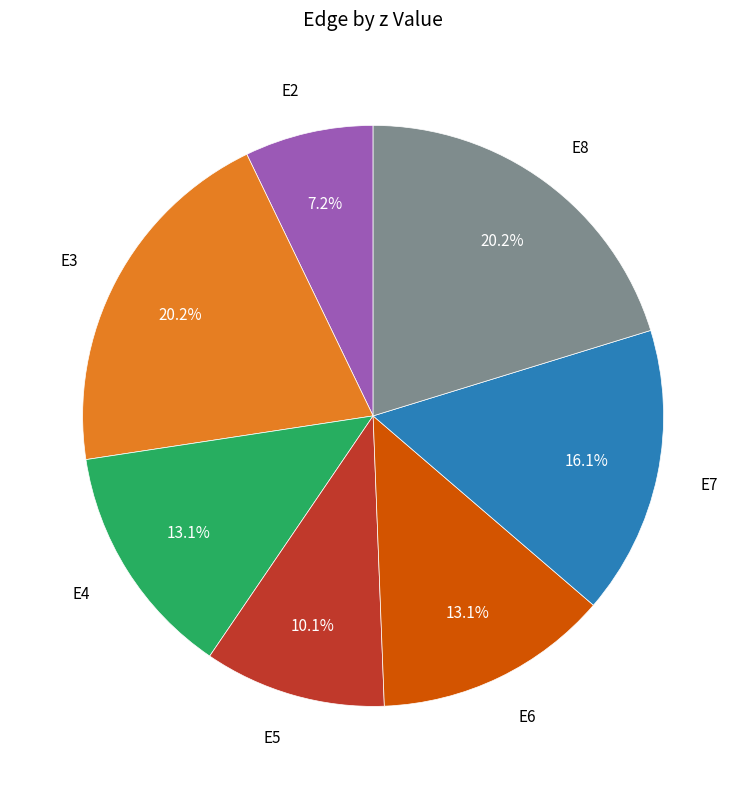

Does any single category account for the majority?

No